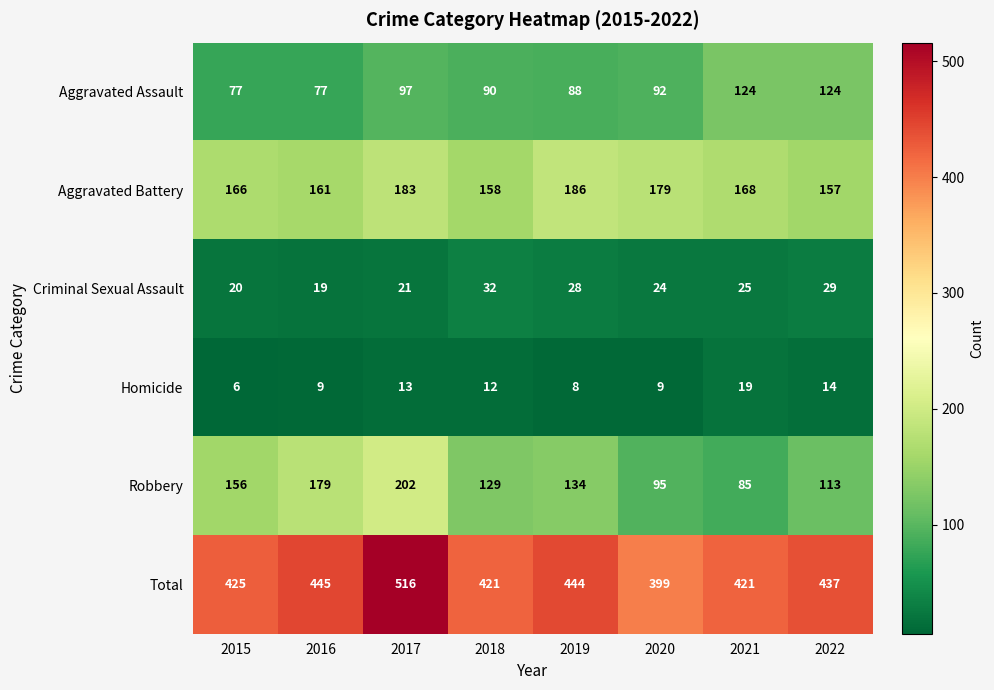

What is the difference between the maximum and minimum values in the Aggravated Assault series?

47